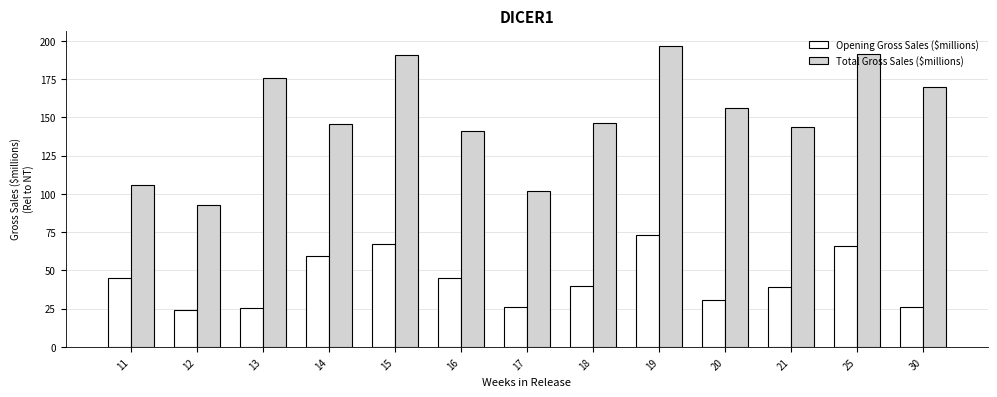

How many data points does each series have?

13